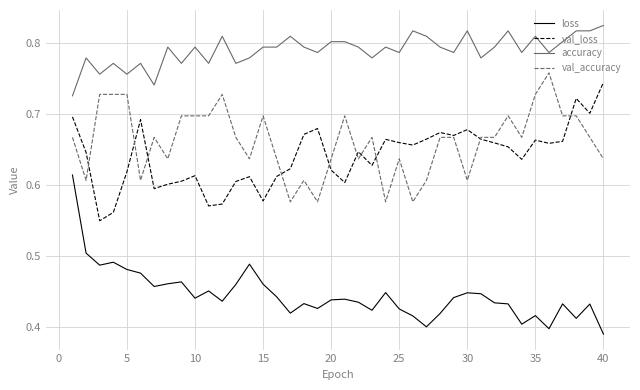

Which series has the largest total across all categories?

accuracy